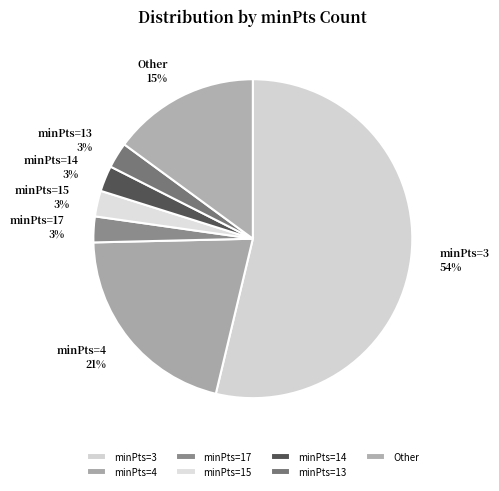

Combined, do minPts=17 and minPts=14 account for over 50%?

No